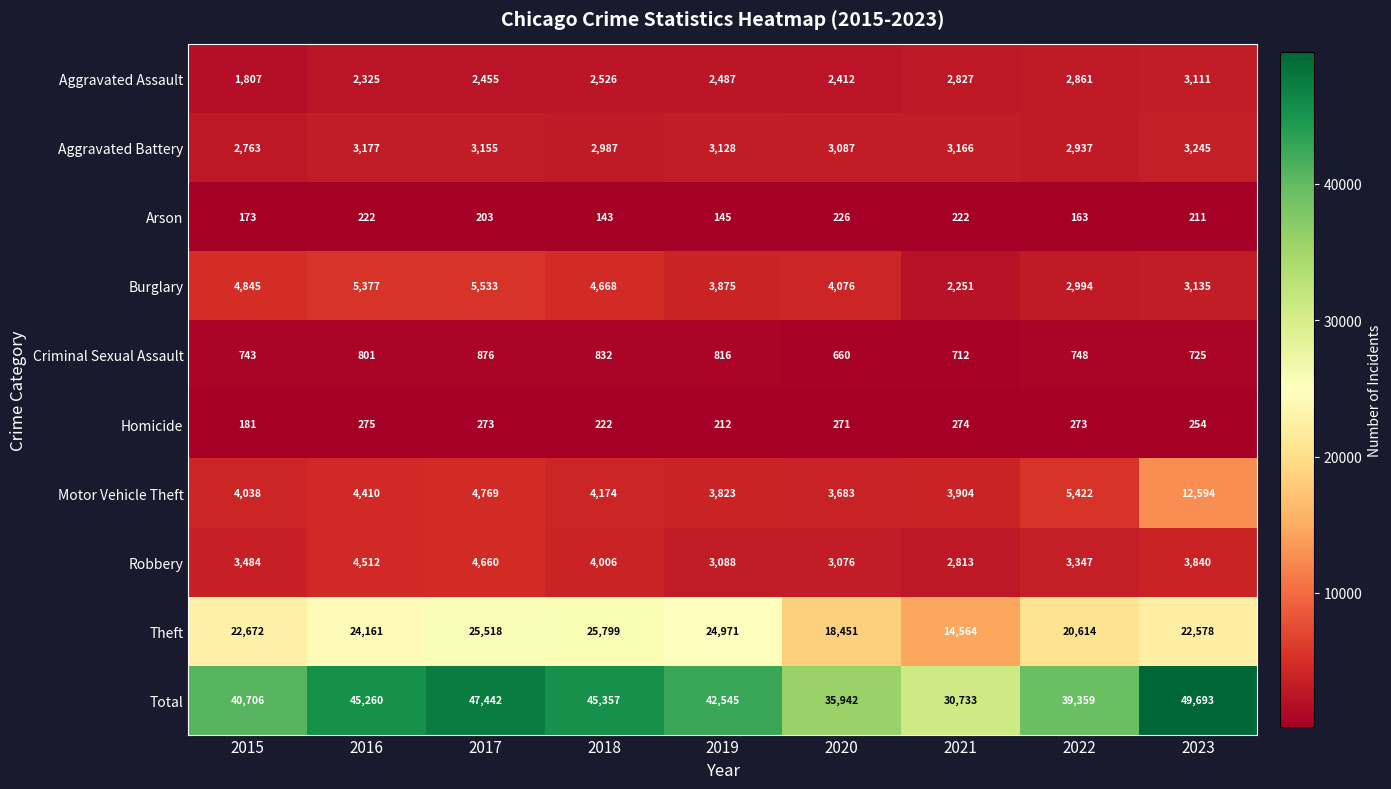

Which series has the largest total across all categories?

Total